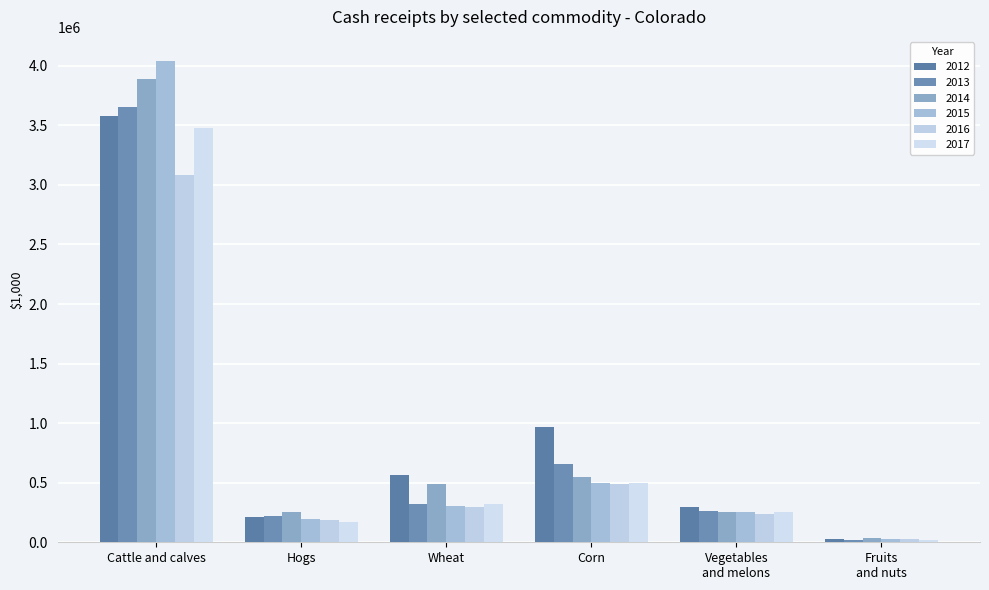

How many bars are there in total?

36